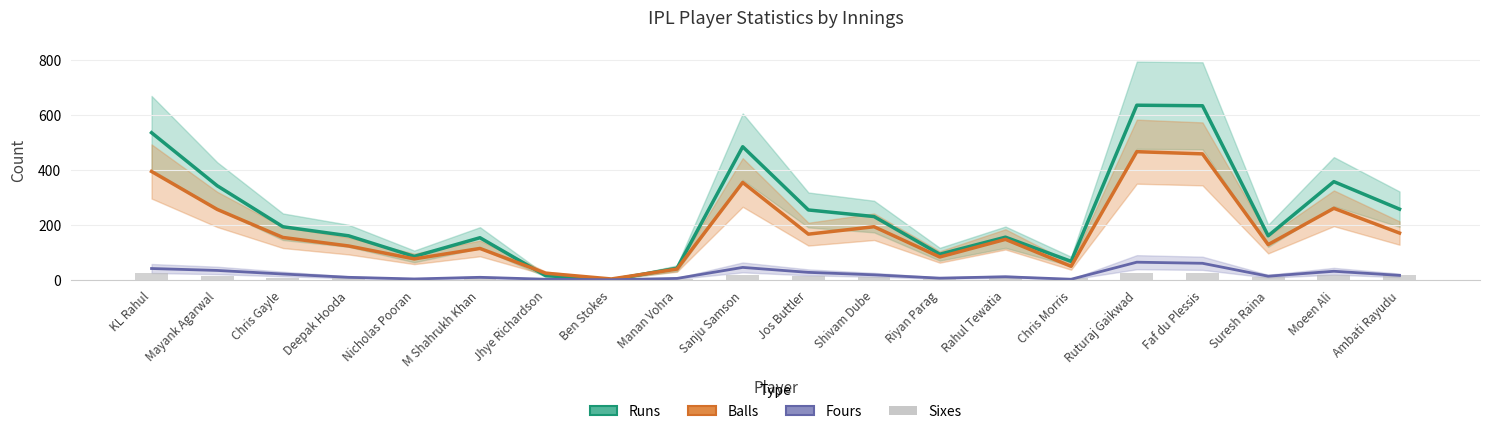

Where does the Runs series first go above 193?

KL Rahul